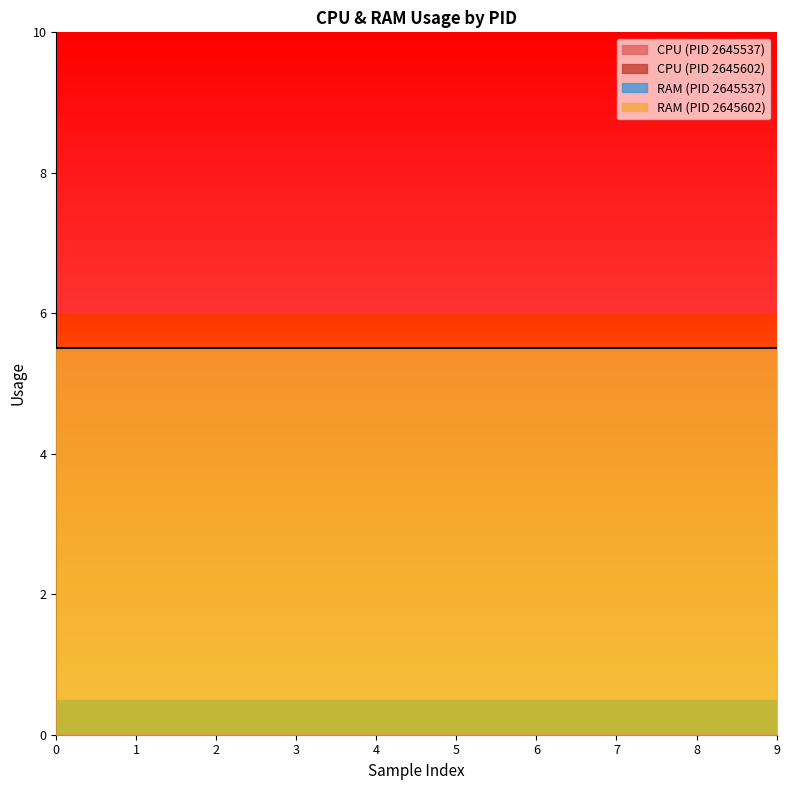

True or false: CPU has more than 1 interior local peaks.

False